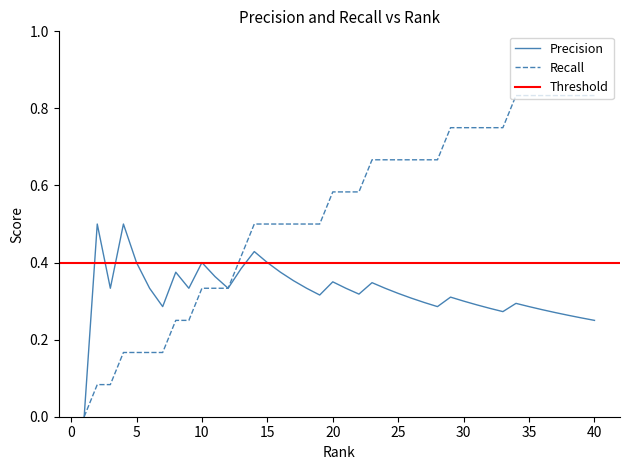

Reading left to right, list all the values displayed in this chart.

Precision: 0.0	0.5	0.3	0.5	0.4	0.3	0.3	0.4	0.3	0.4	0.4	0.3	0.4	0.4	0.4	0.4	0.4	0.3	0.3	0.3	0.3	0.3	0.3	0.3	0.3	0.3	0.3	0.3	0.3	0.3	0.3	0.3	0.3	0.3	0.3	0.3	0.3	0.3	0.3	0.2
Recall: 0.0	0.1	0.1	0.2	0.2	0.2	0.2	0.2	0.2	0.3	0.3	0.3	0.4	0.5	0.5	0.5	0.5	0.5	0.5	0.6	0.6	0.6	0.7	0.7	0.7	0.7	0.7	0.7	0.8	0.8	0.8	0.8	0.8	0.8	0.8	0.8	0.8	0.8	0.8	0.8